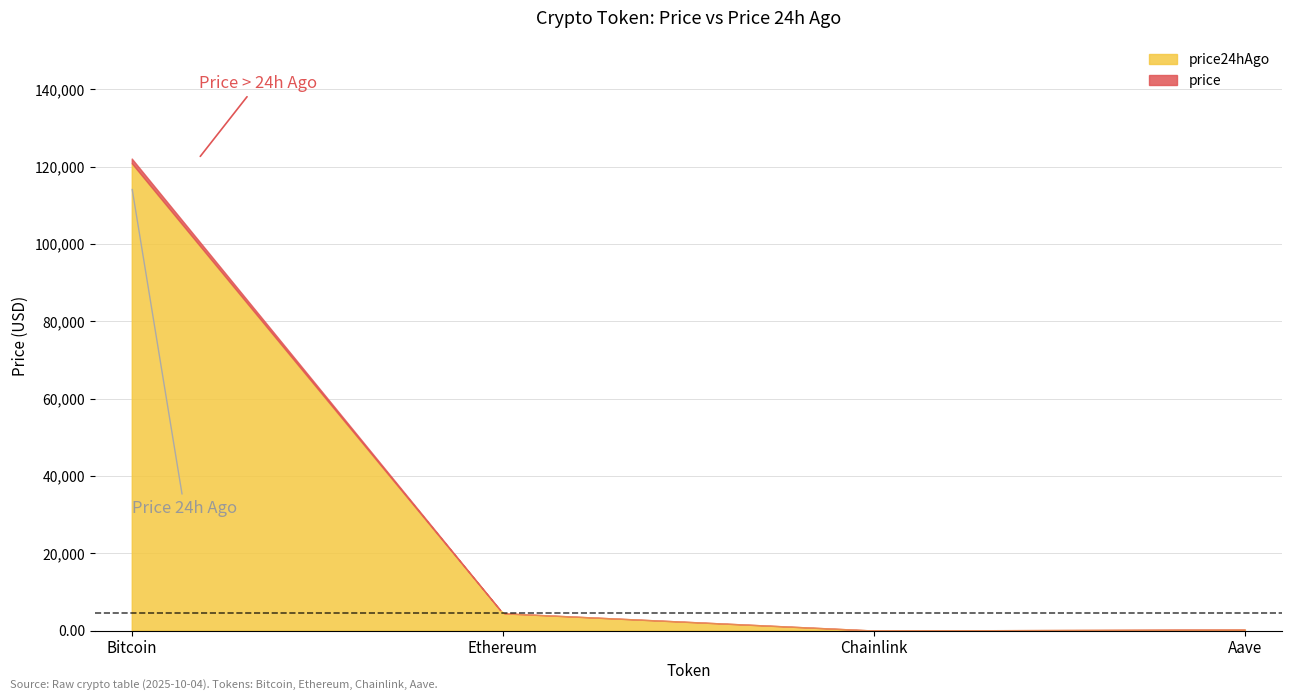

What is the label of the 4th point from the right?

Bitcoin